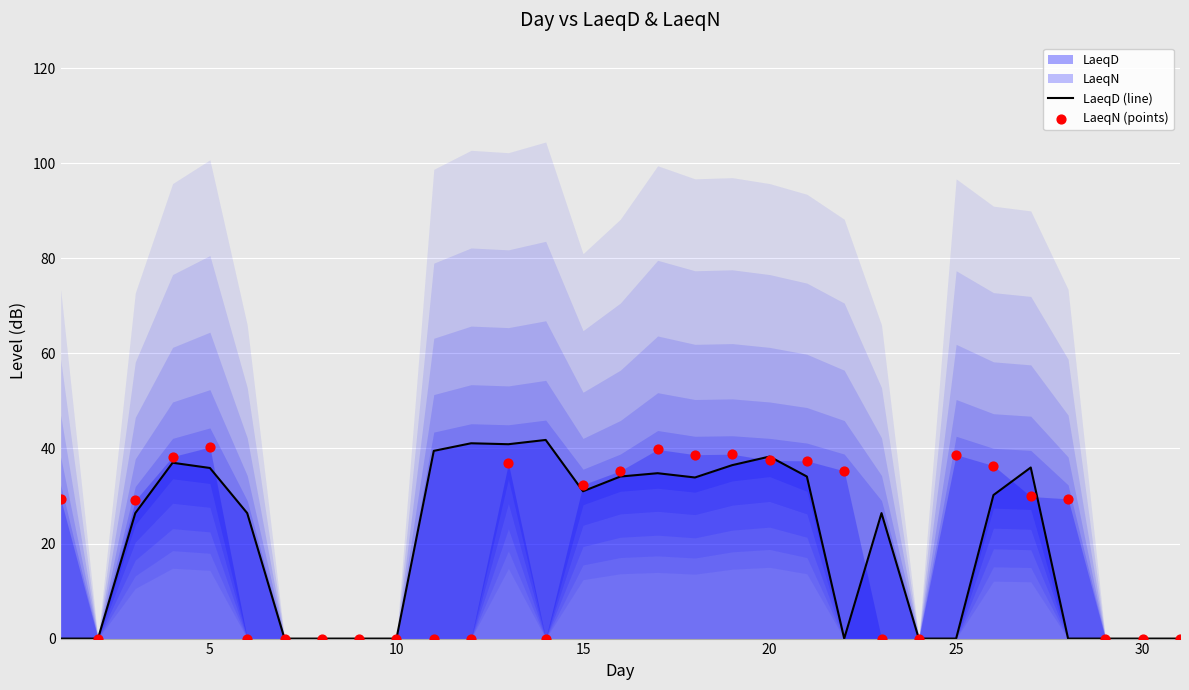

Which series has the largest total across all categories?

LaeqD (line)